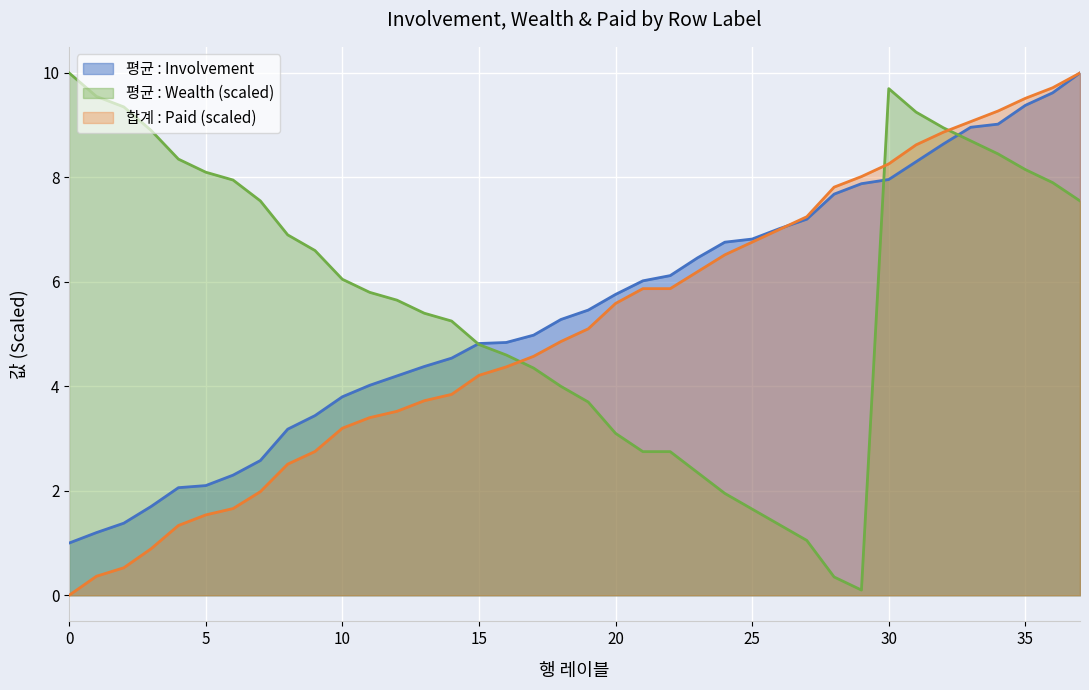

Which series changed the most between 15 and 32?

합계 : Paid